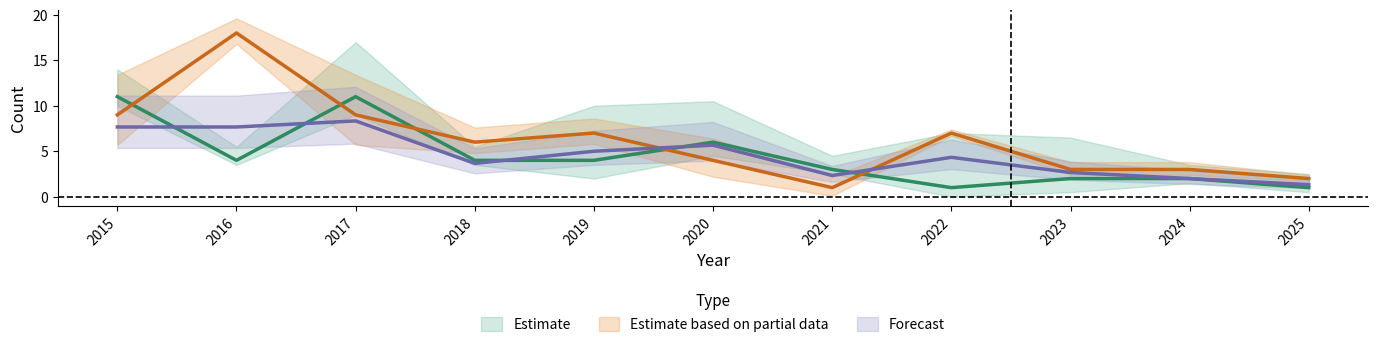

At which label does Robbery reach its minimum?

2022